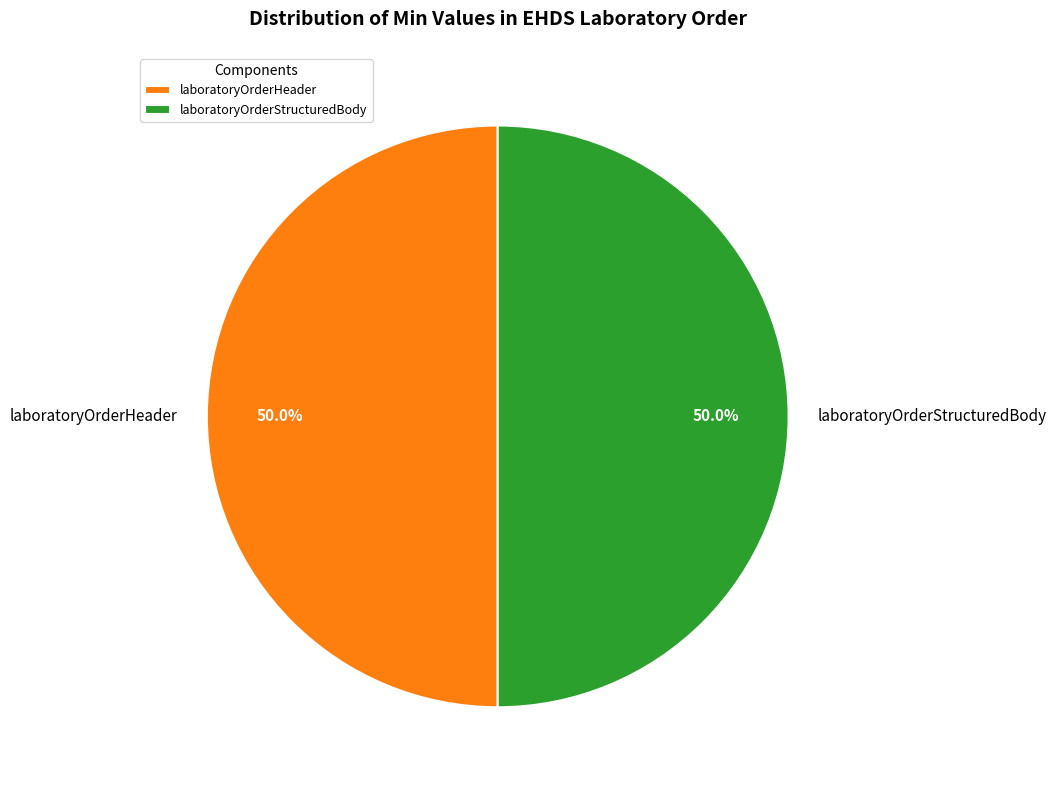

Approximately how many times larger is the value at laboratoryOrderStructuredBody compared to laboratoryOrderHeader?

1.0